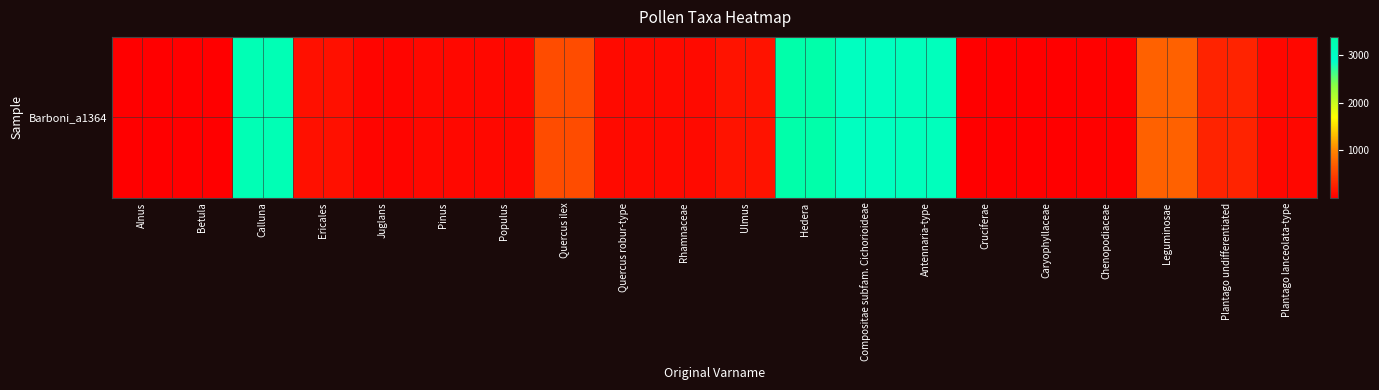

What is the smallest value displayed?

5